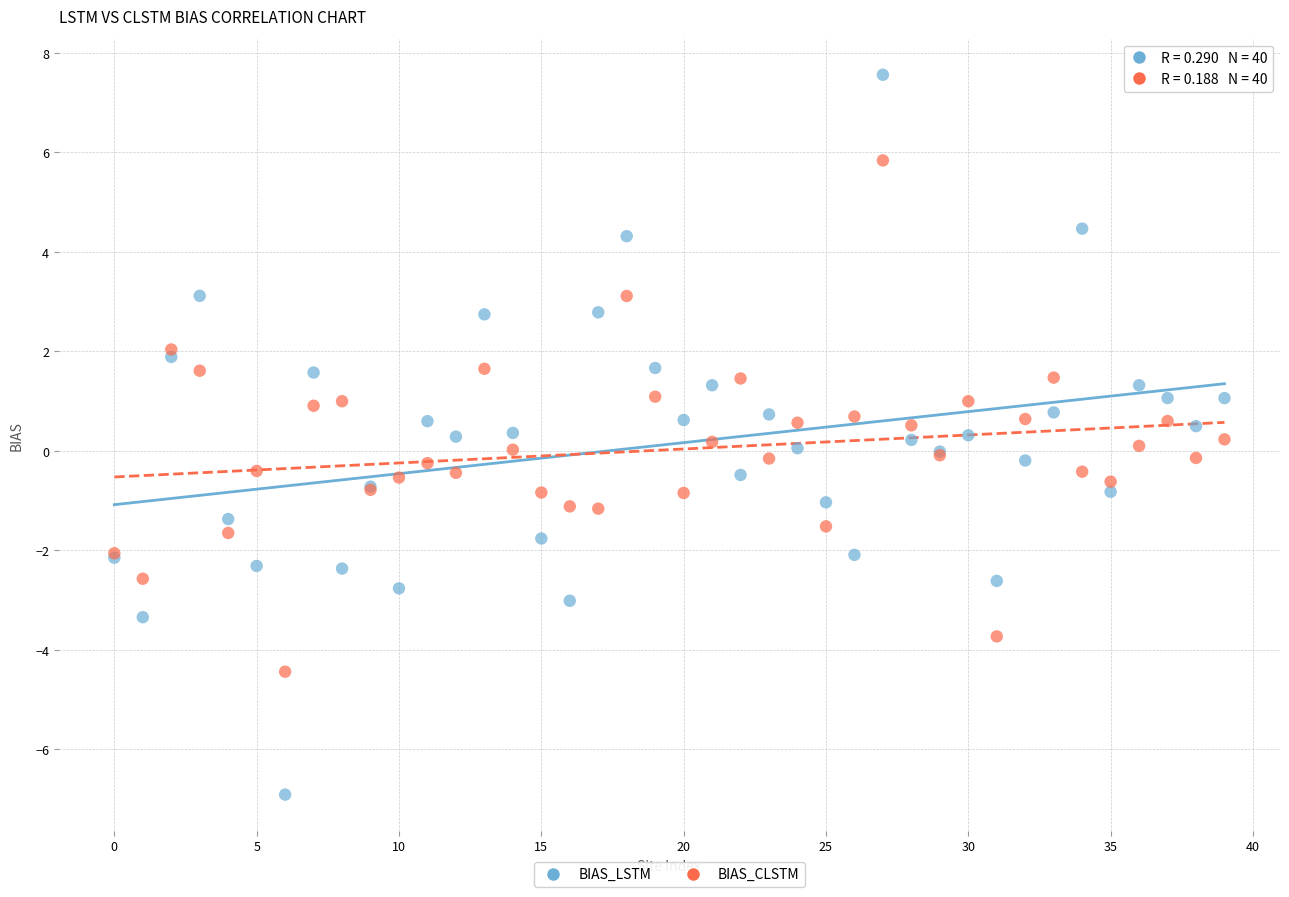

Which series reaches the minimum Y coordinate?

BIAS_LSTM